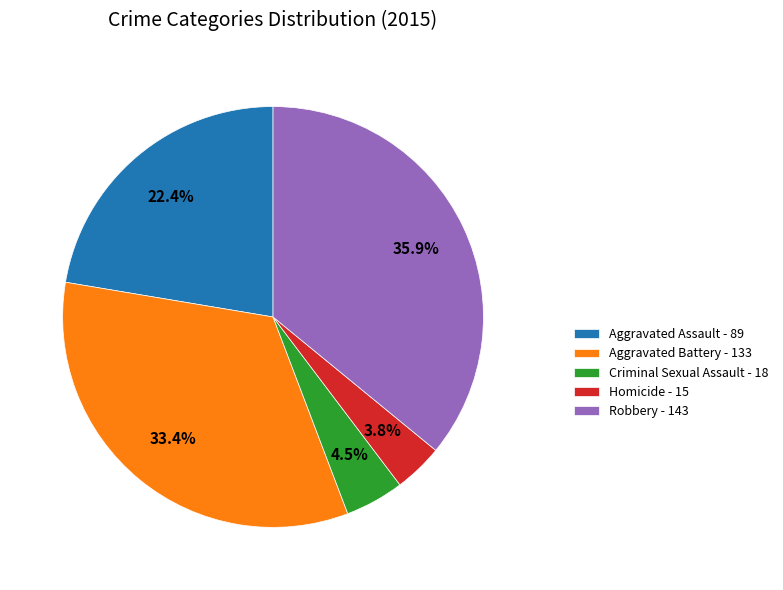

Which has a higher value, Homicide - 15 or Criminal Sexual Assault - 18?

Criminal Sexual Assault - 18